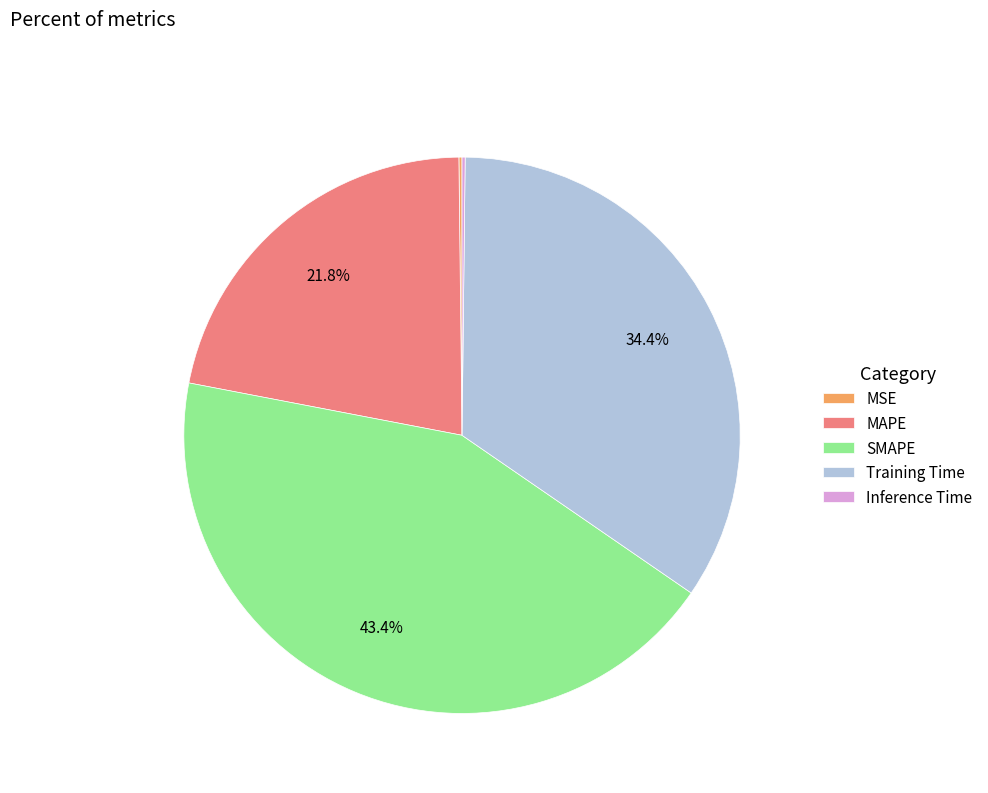

The MAPE slice represents 22% of the pie. True or false?

True